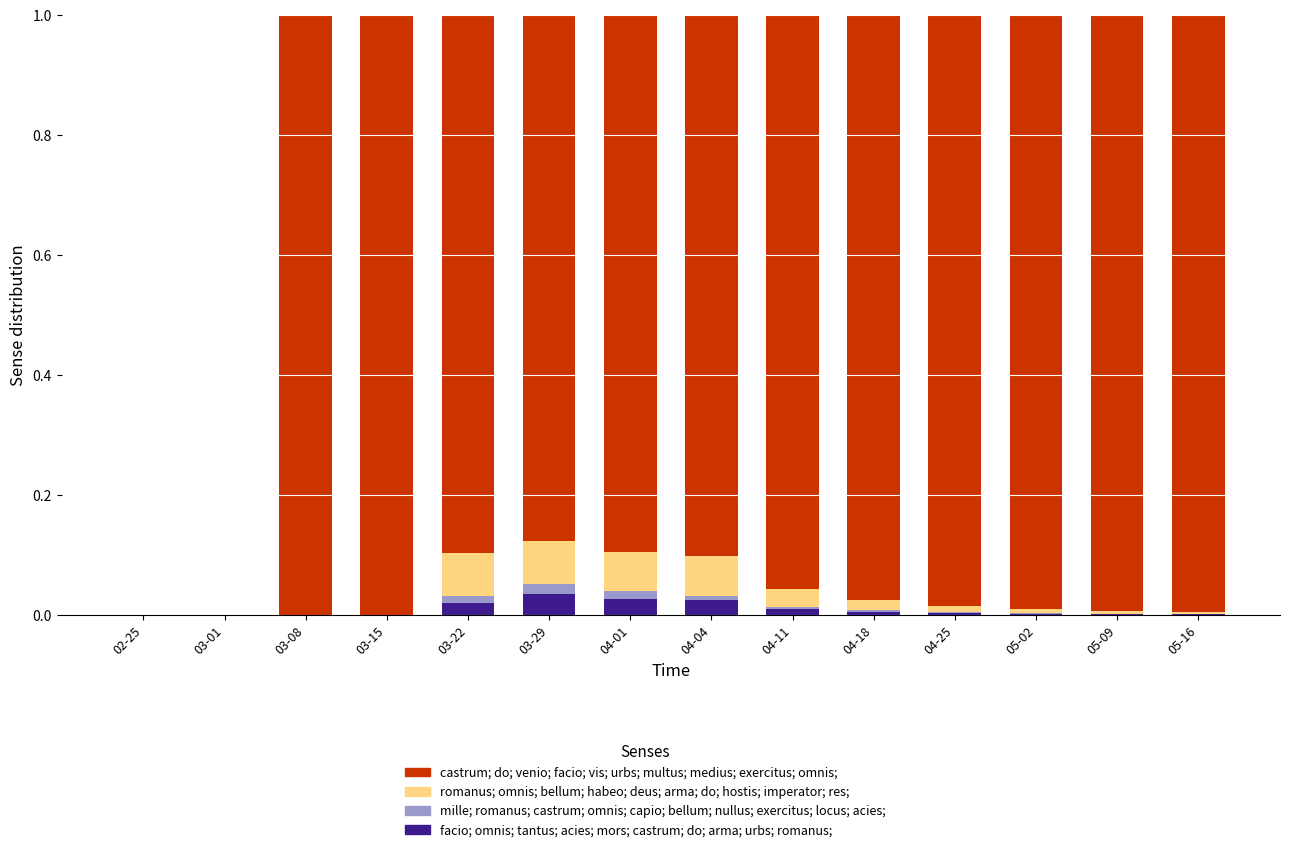

The value of facio; omnis; tantus; acies; mors; castrum; do; arma; urbs; romanus; at 03-29 is 0.0. True or false?

True